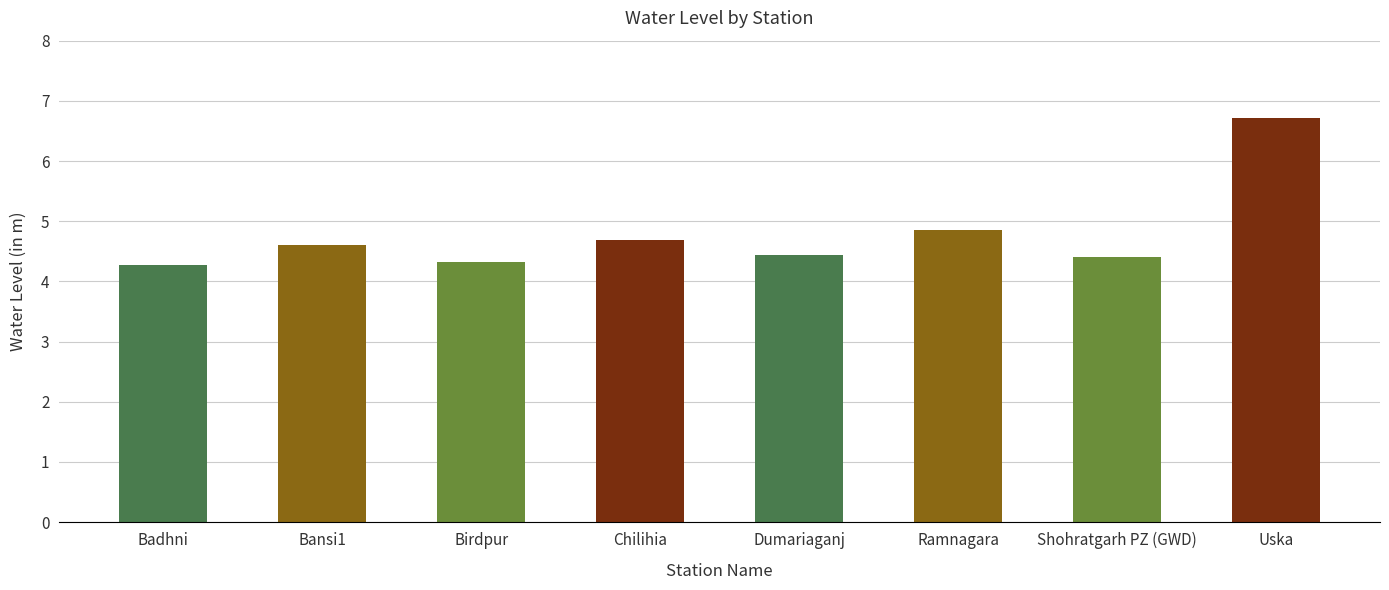

What is the label of the 6th bar from the left?

Ramnagara